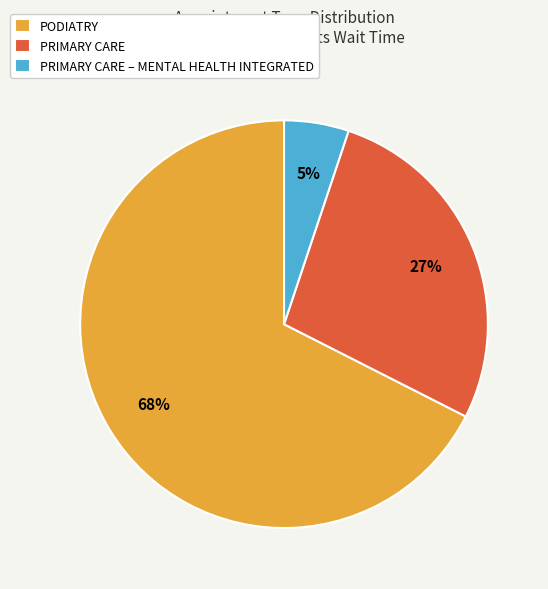

True or false: PODIATRY accounts for 68% of the total.

True